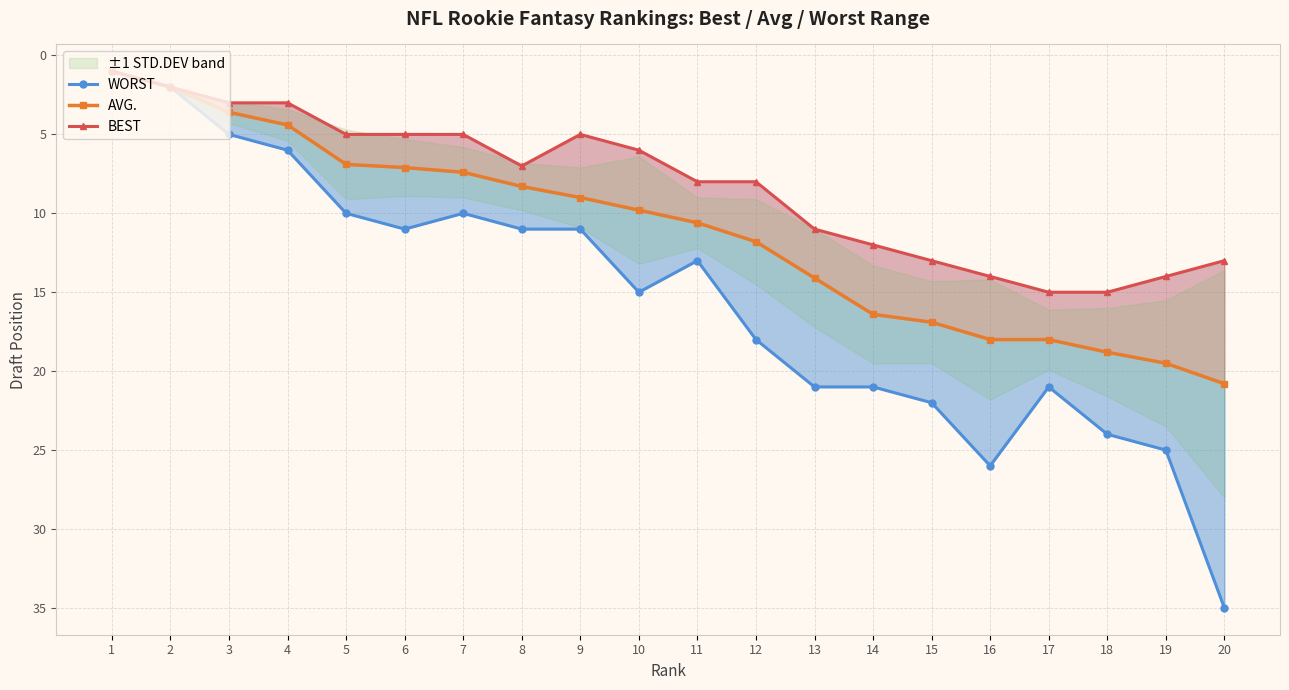

What is the smallest value displayed?

1.0